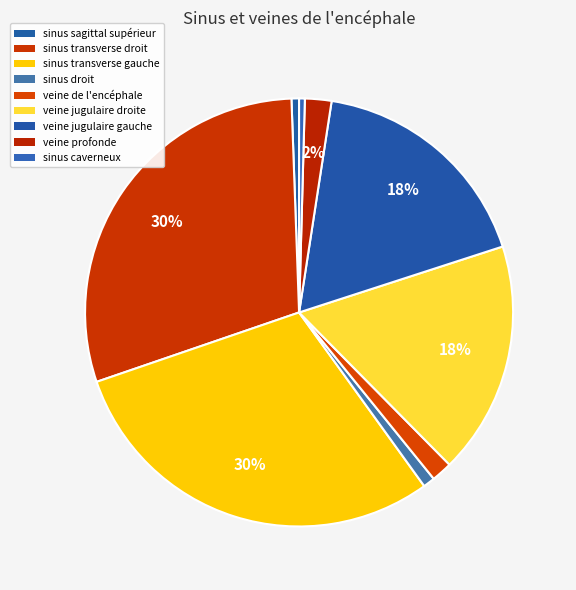

To the nearest percent, what is the combined percentage of sinus droit and sinus sagittal supérieur?

1%